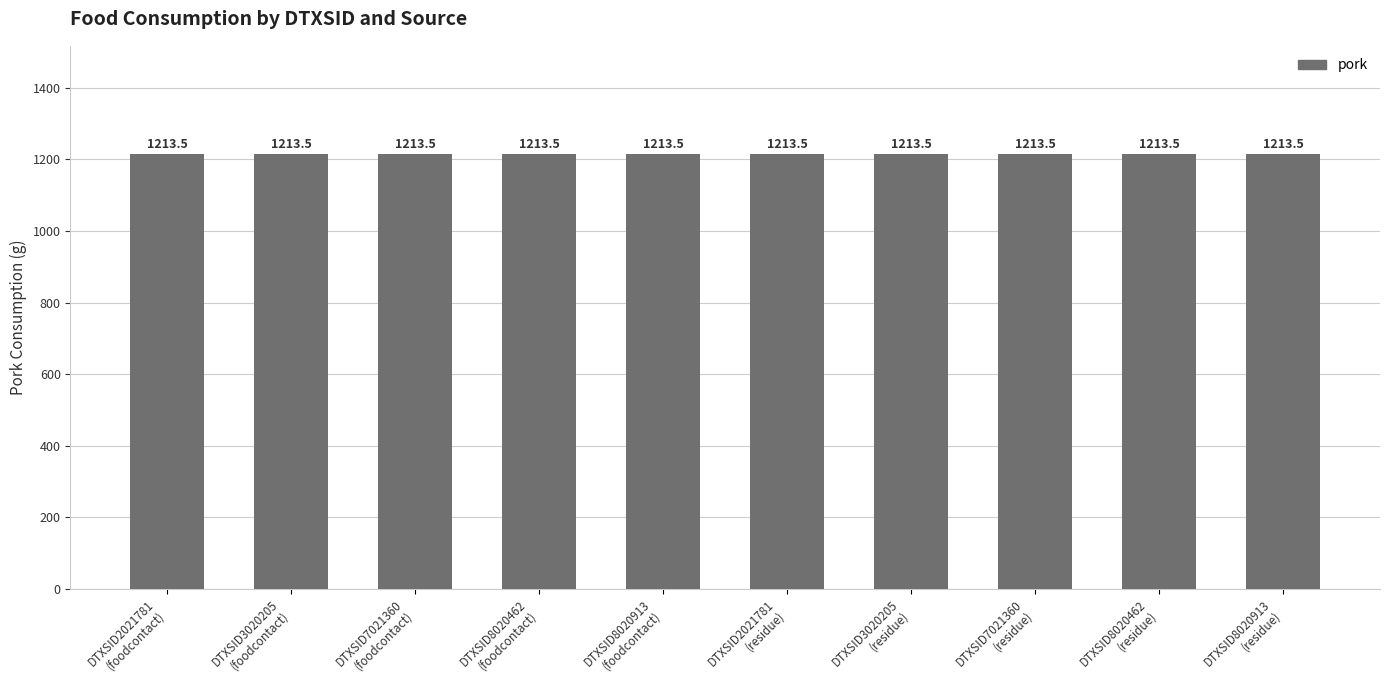

Between DTXSID8020462
residue and DTXSID8020913
residue, which is larger?

DTXSID8020462
residue